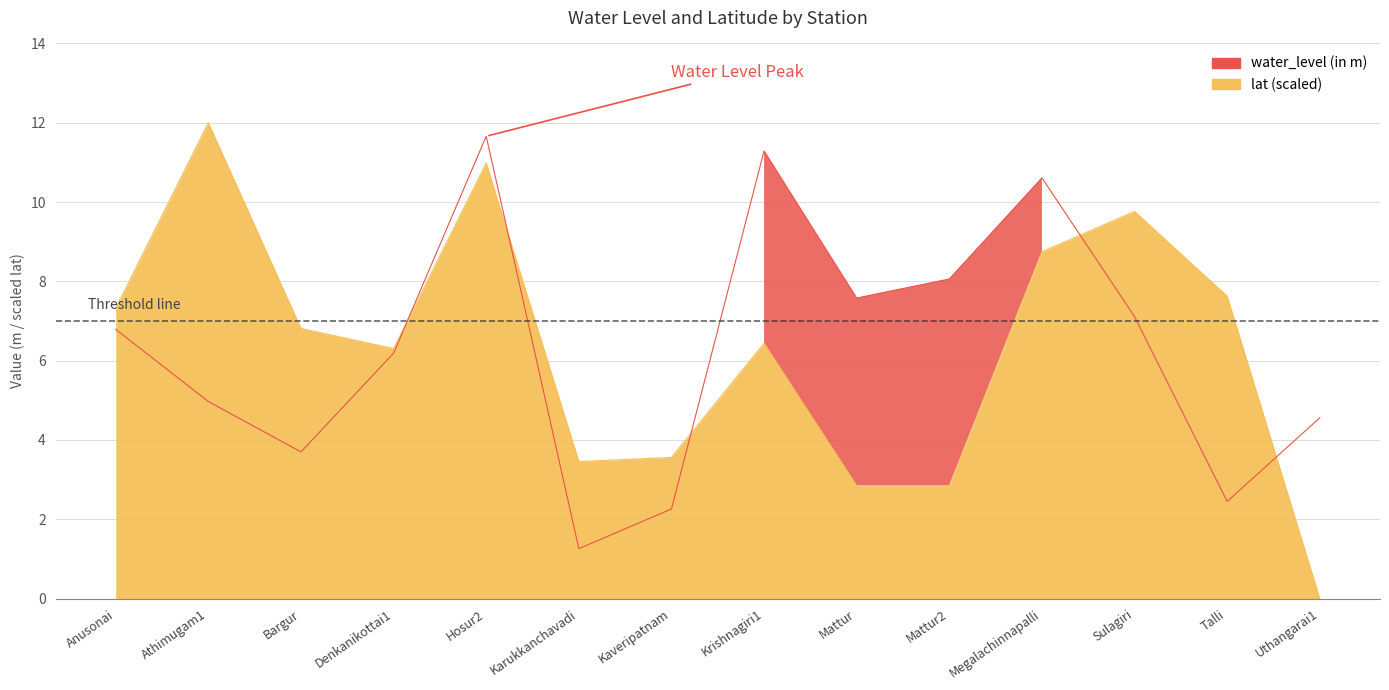

What is the difference between the second highest and second lowest values in the lat series?

8.1